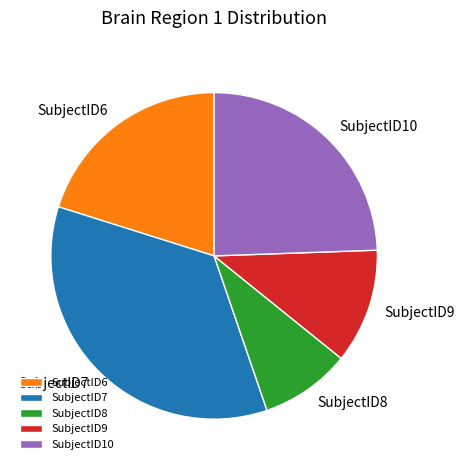

Which category has the smallest portion of the pie?

SubjectID8